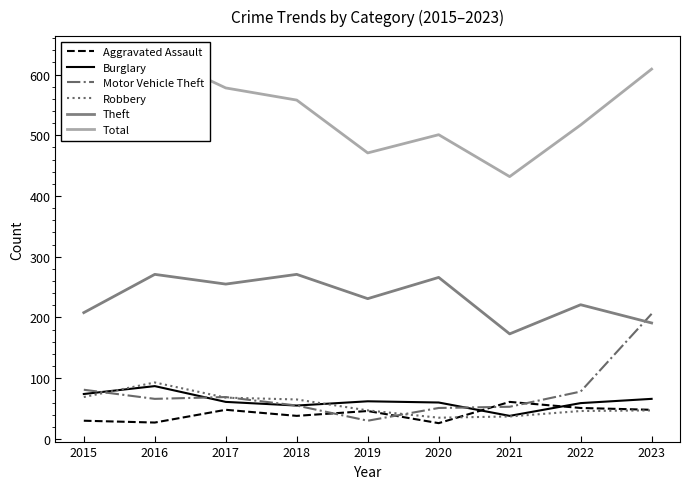

Is it true that Motor Vehicle Theft equals 206 at 2023?

True